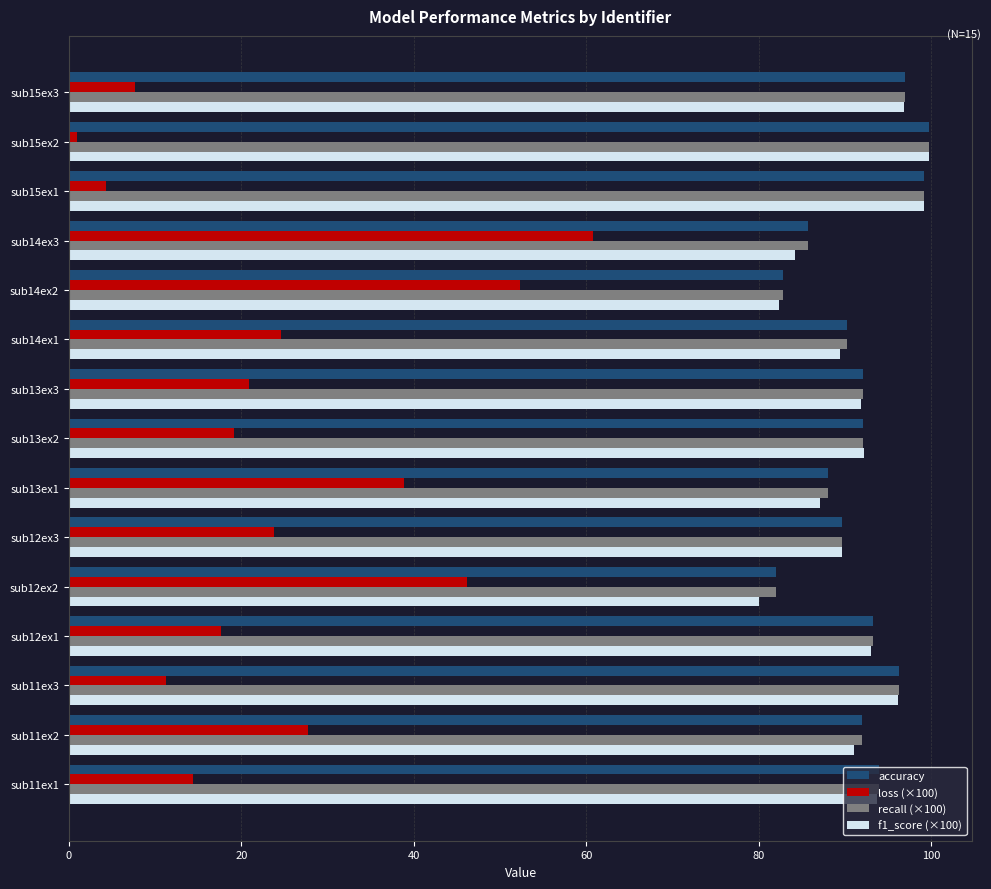

The value of accuracy at sub14ex2 is 108.3. True or false?

False